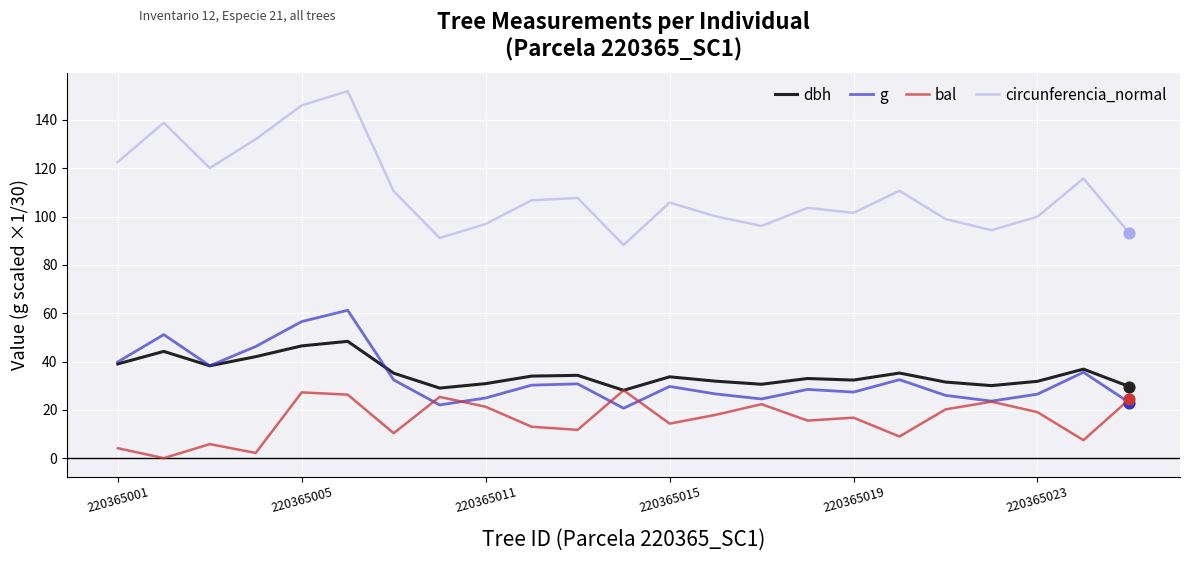

Which series has the largest total across all categories?

circunferencia_normal